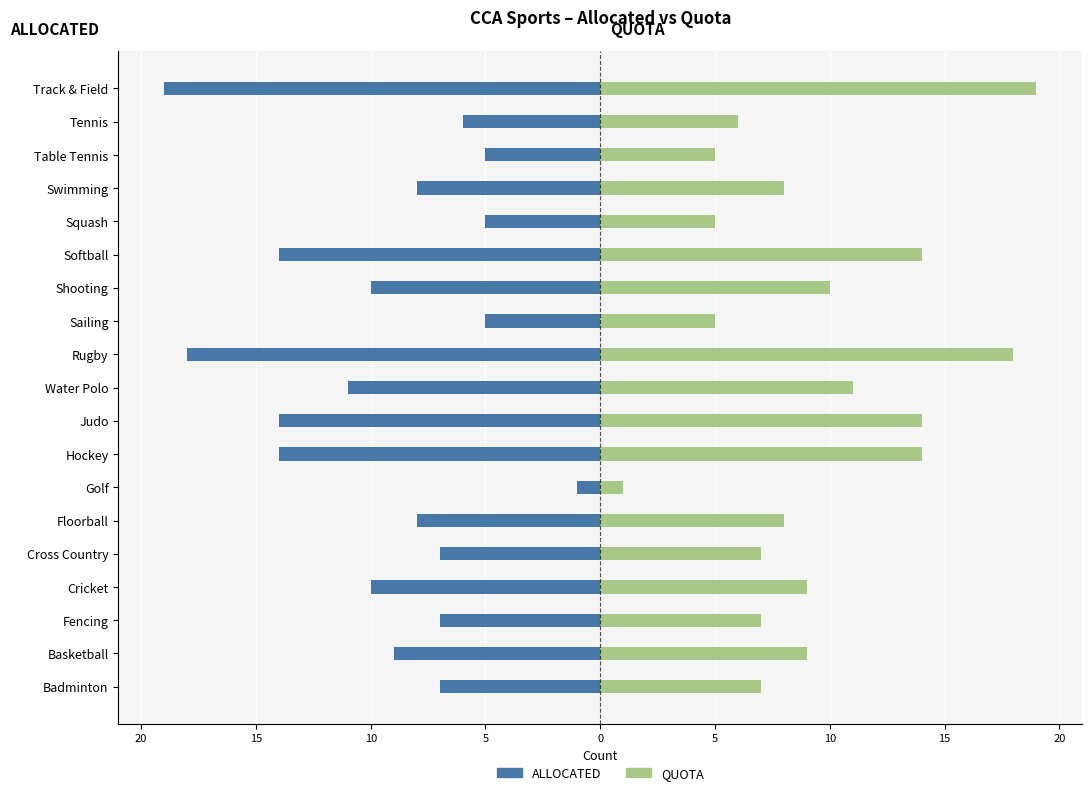

Count the number of data series in this chart.

2